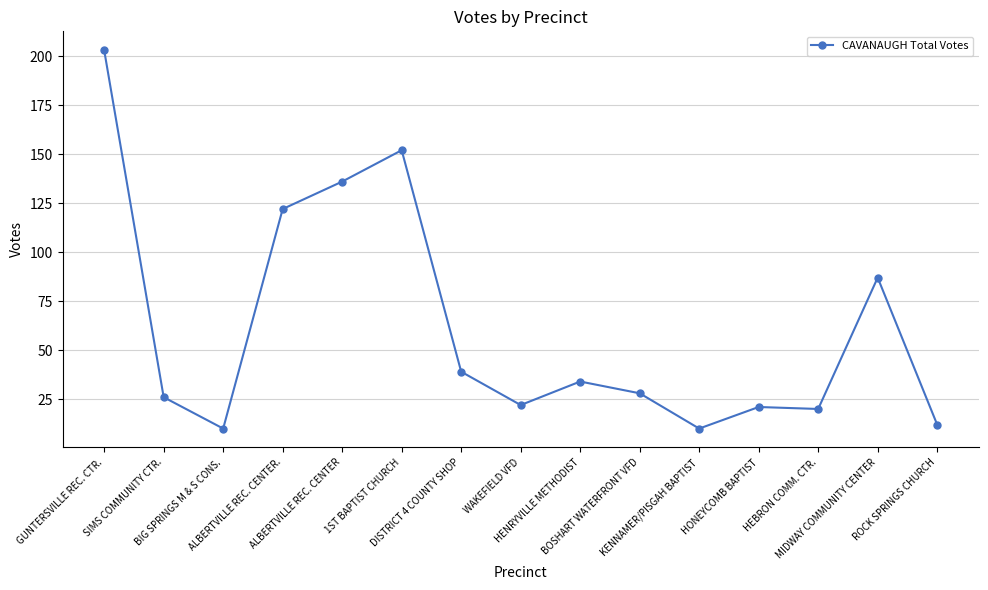

What is the value of the 6th point from the left?

152